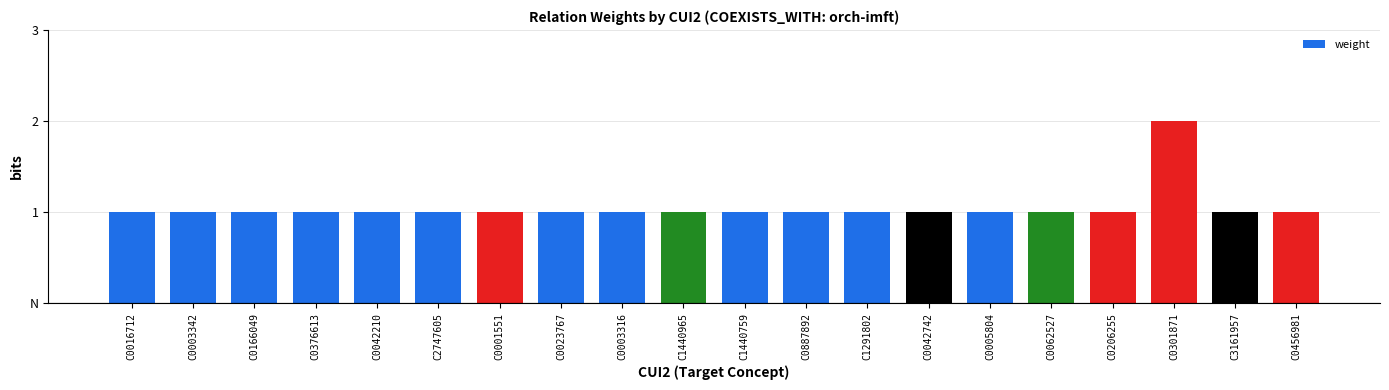

Which label corresponds to the largest value in the chart?

C0301871